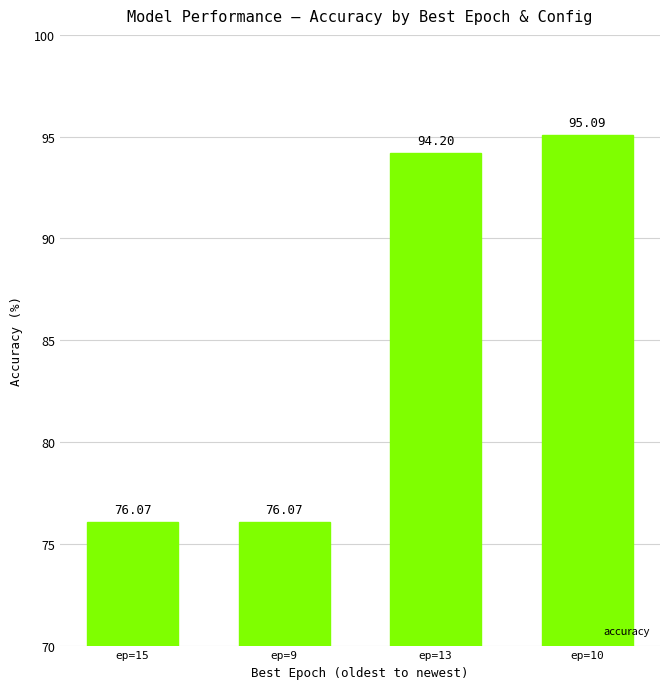

How many data points are less than 94?

2